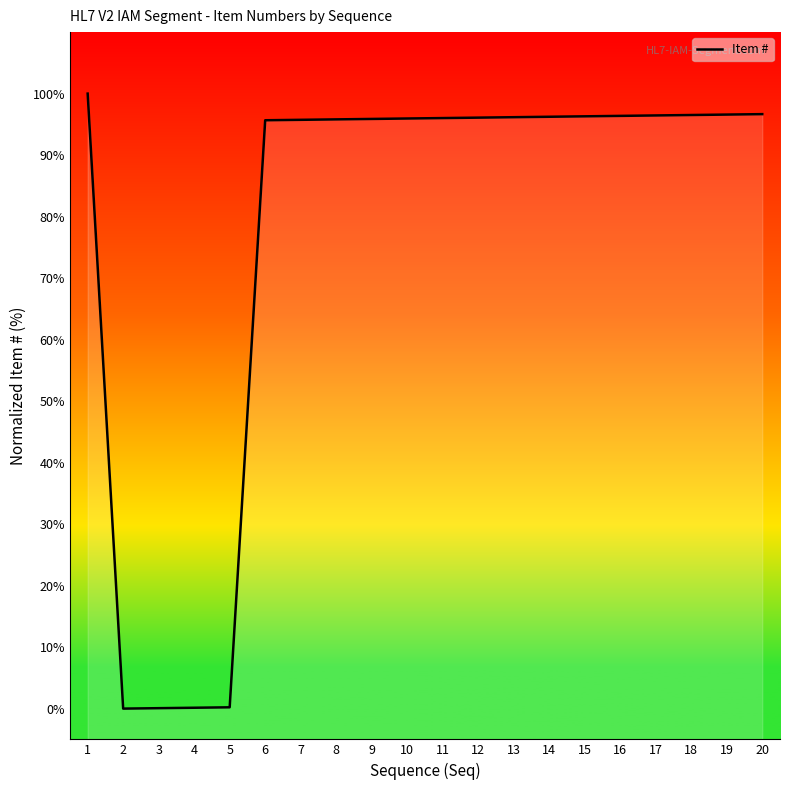

Is it true that the value at 18 is 96.5?

True